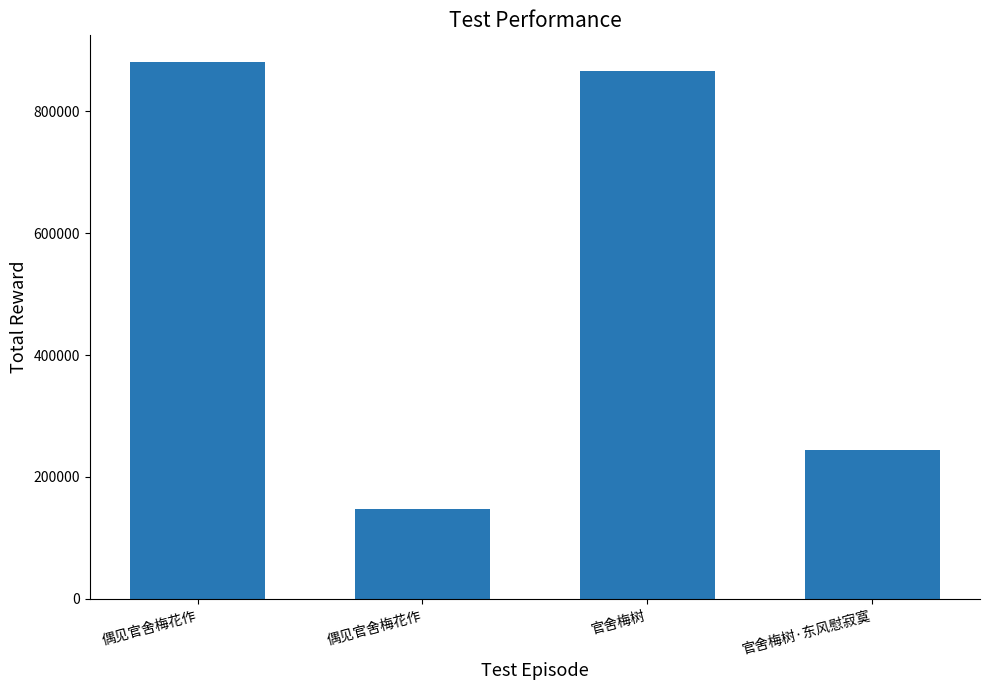

What is the approximate value at 官舍梅树·东风慰寂寞, to the nearest 50?

243600